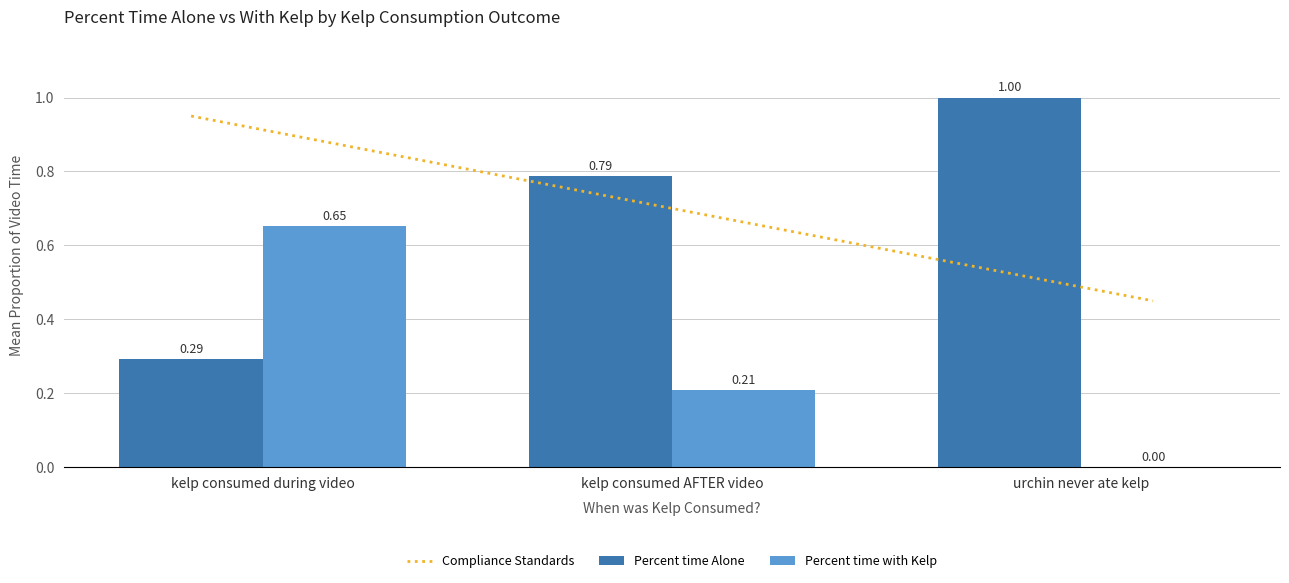

What is the sum of the Percent time Alone values at kelp consumed AFTER video and urchin never ate kelp?

1.8